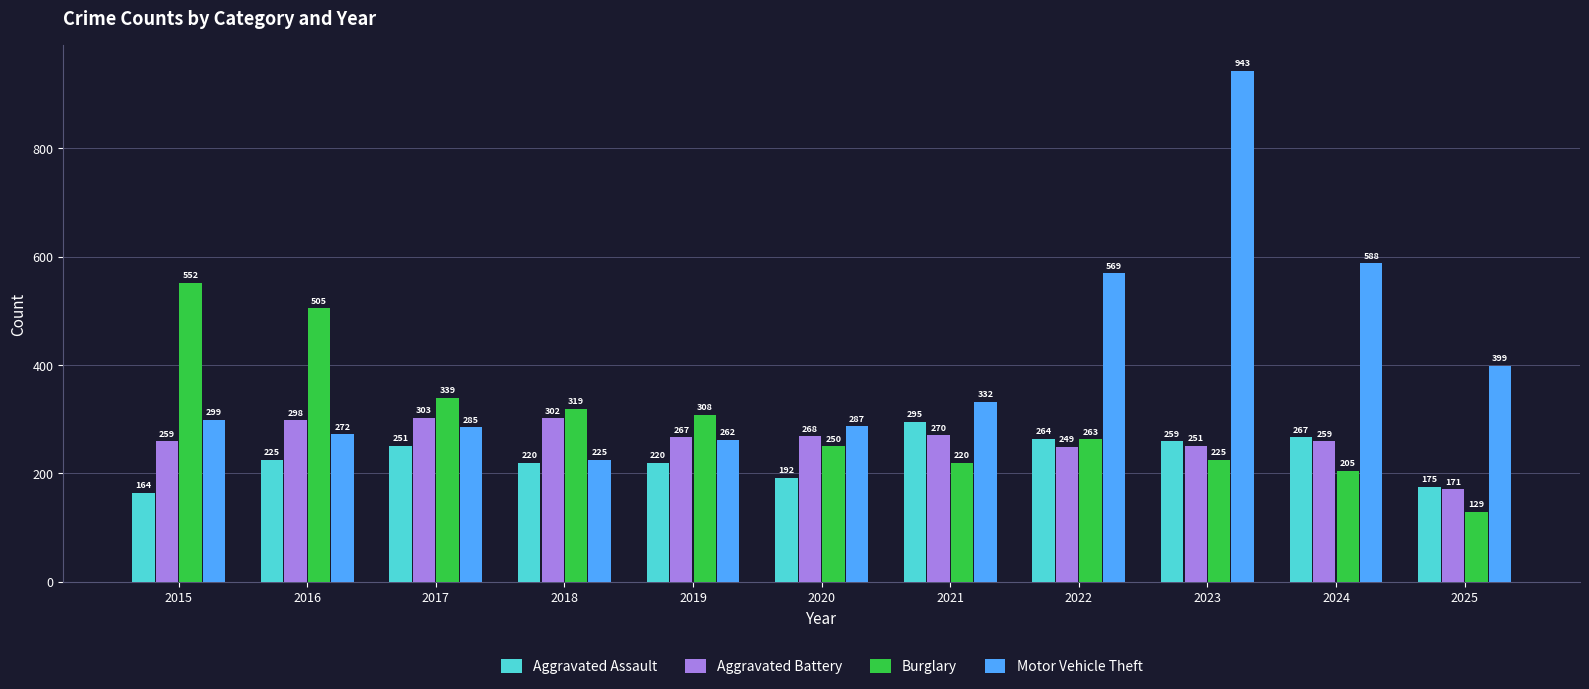

What are all the series names shown in the legend?

Aggravated Assault, Aggravated Battery, Burglary, Motor Vehicle Theft